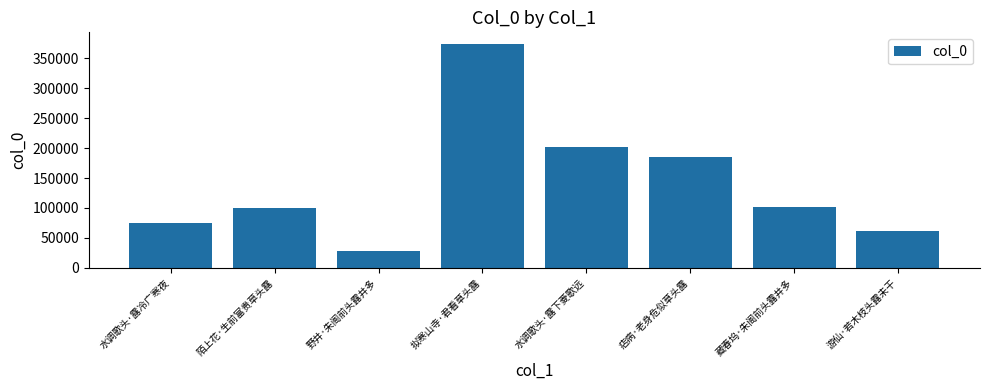

Read the value at 陌上花·生前富贵草头露, to the nearest 50.

99200